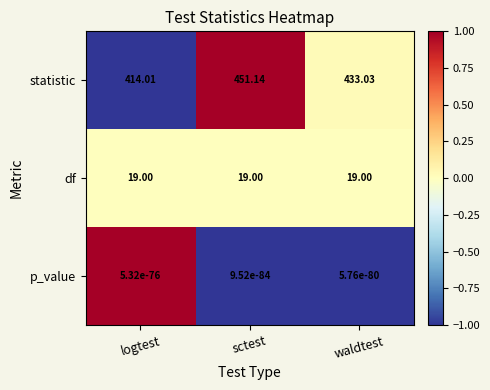

What is the spread (max minus min) of values at waldtest?

433.0